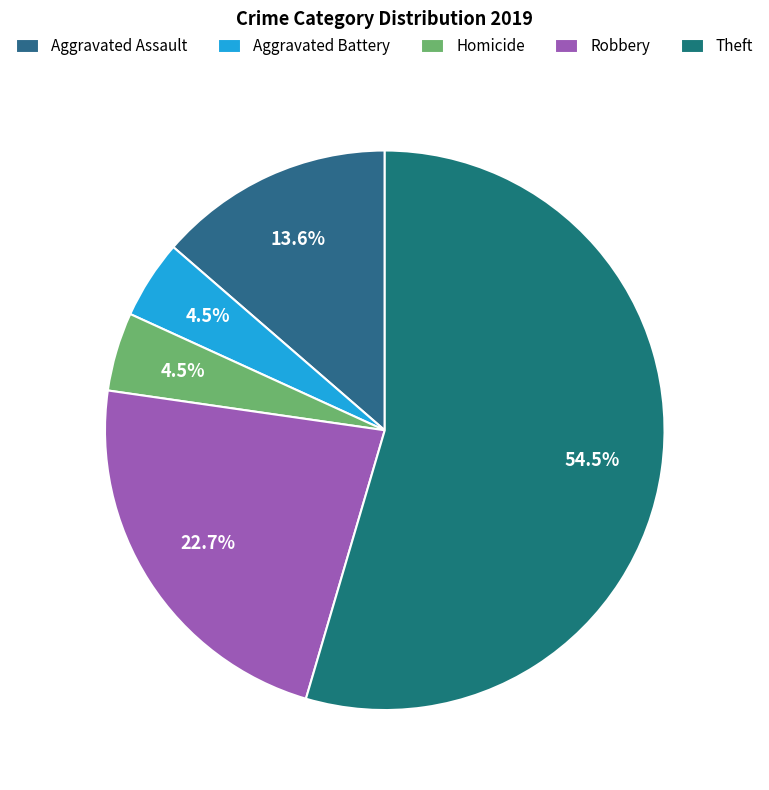

Count the number of slices in the pie.

5